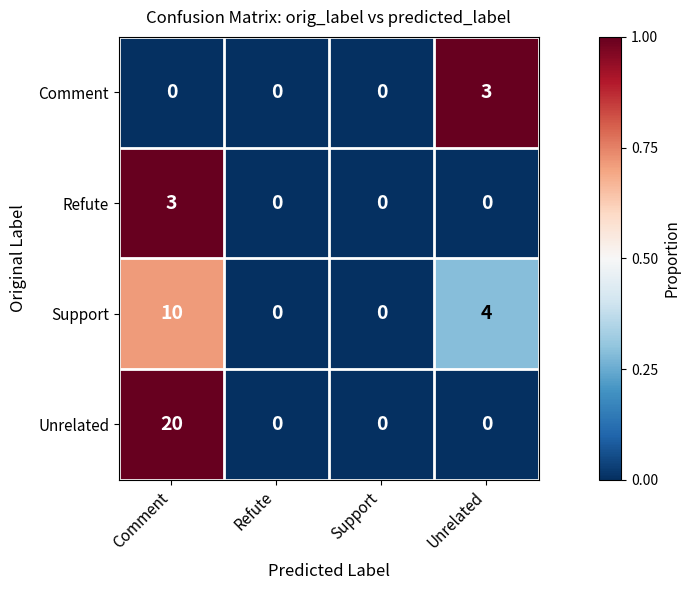

Count the number of data series in this chart.

4